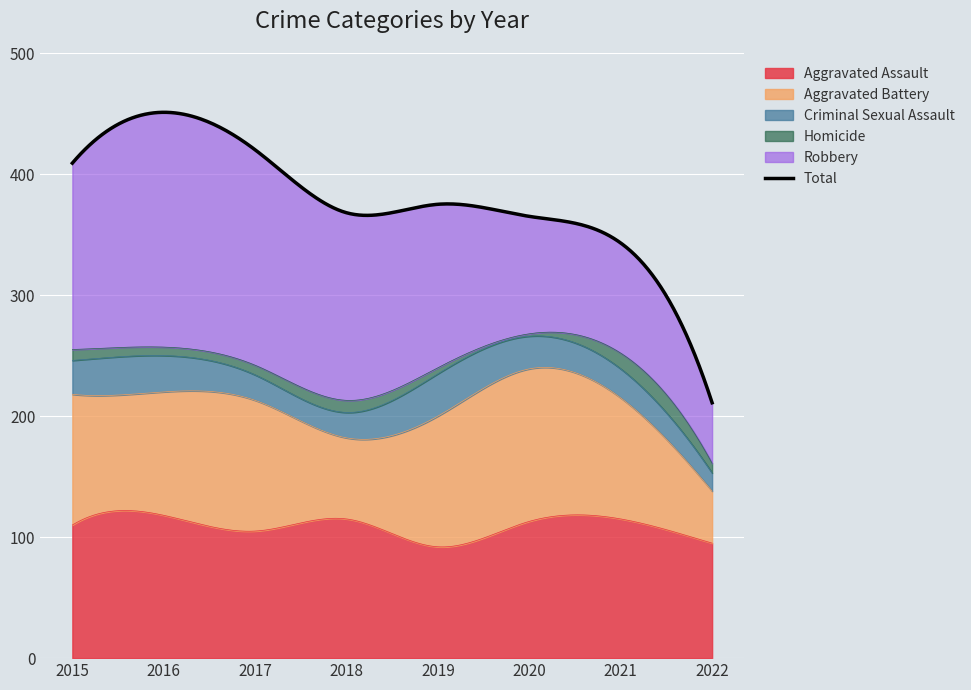

Rank the series at 2019 from lowest to highest value.

Homicide, Criminal Sexual Assault, Aggravated Assault, Aggravated Battery, Robbery, Total